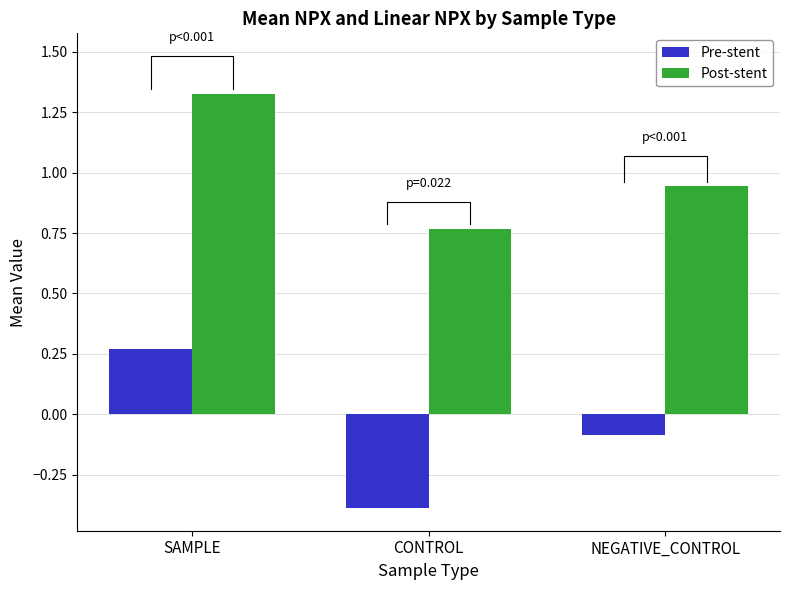

What is the difference between the highest and lowest values at SAMPLE?

1.1